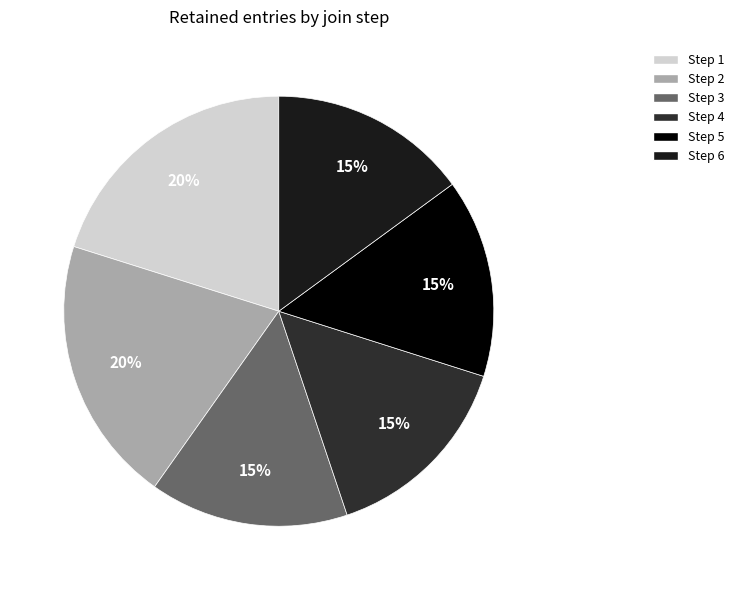

How many segments does this pie chart have?

6